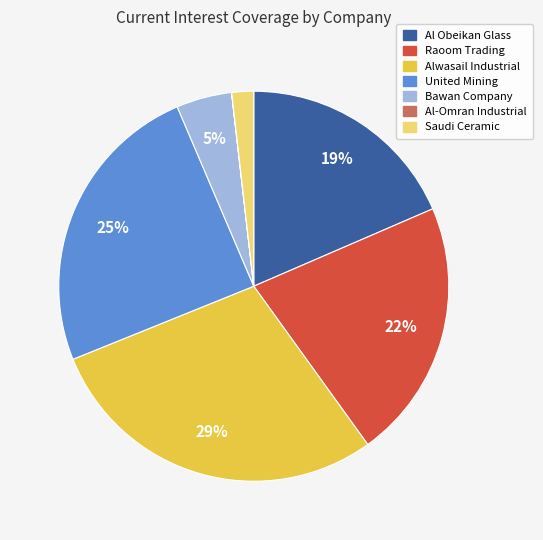

To the nearest percent, what is the combined percentage of Al Obeikan Glass and United Mining?

43%